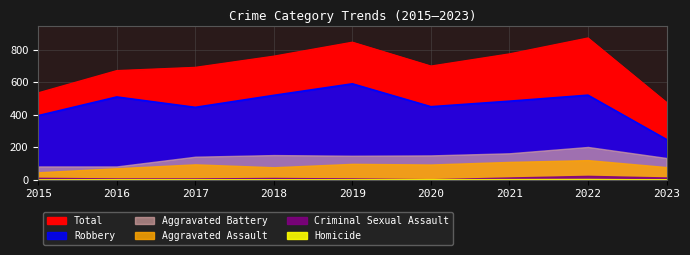

Rank the series at 2016 from lowest to highest value.

Homicide, Criminal Sexual Assault, Aggravated Assault, Aggravated Battery, Robbery, Total